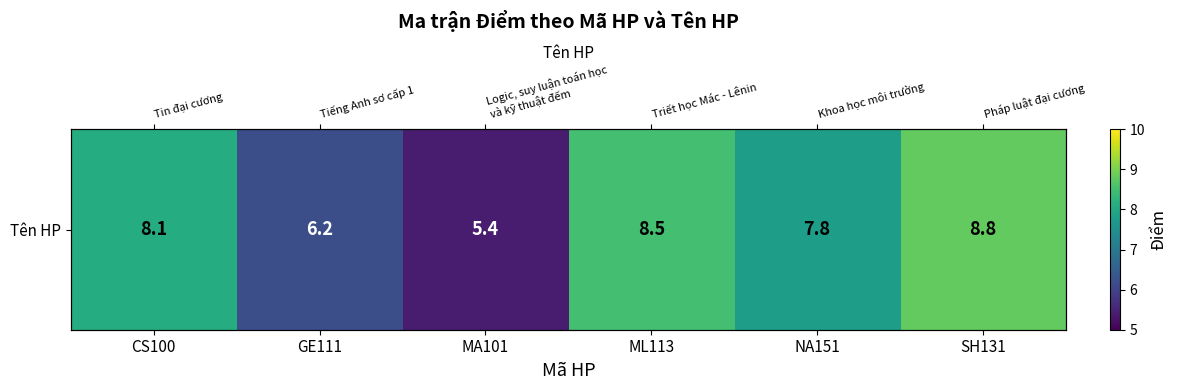

Rank the categories by value from highest to lowest.

SH131, ML113, CS100, NA151, GE111, MA101